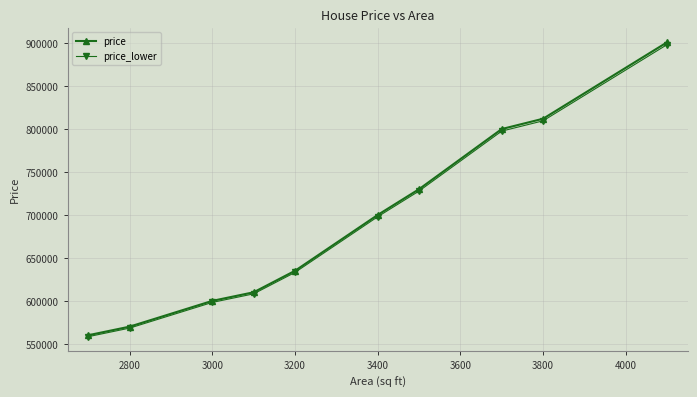

What is the value of the price point at the 8th from the left?

800000